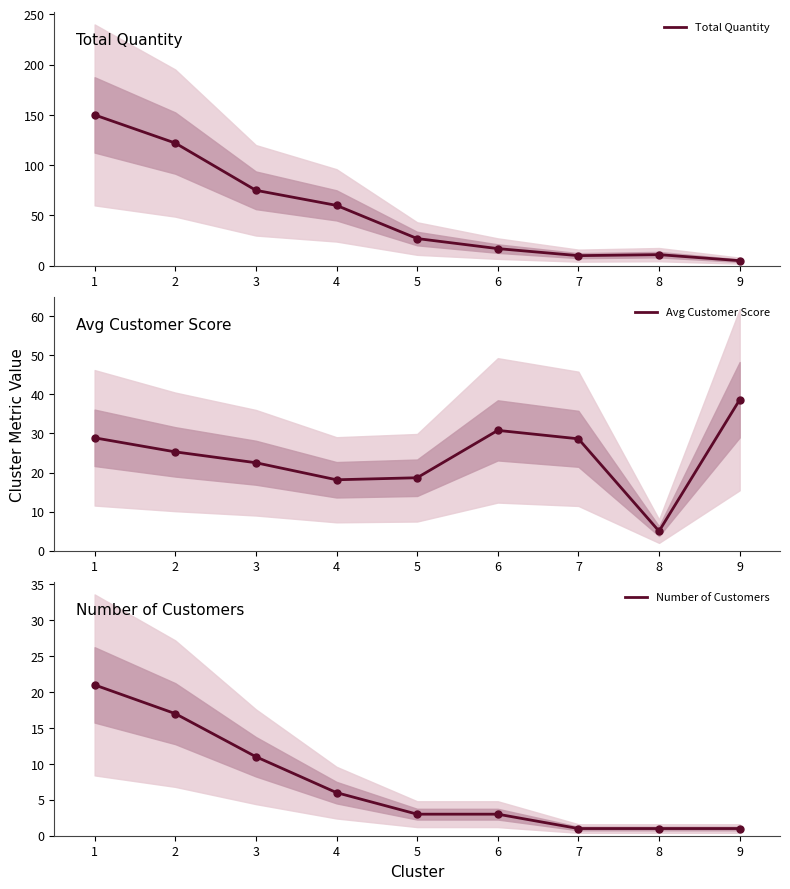

Which series reaches the maximum Y coordinate?

Total Quantity